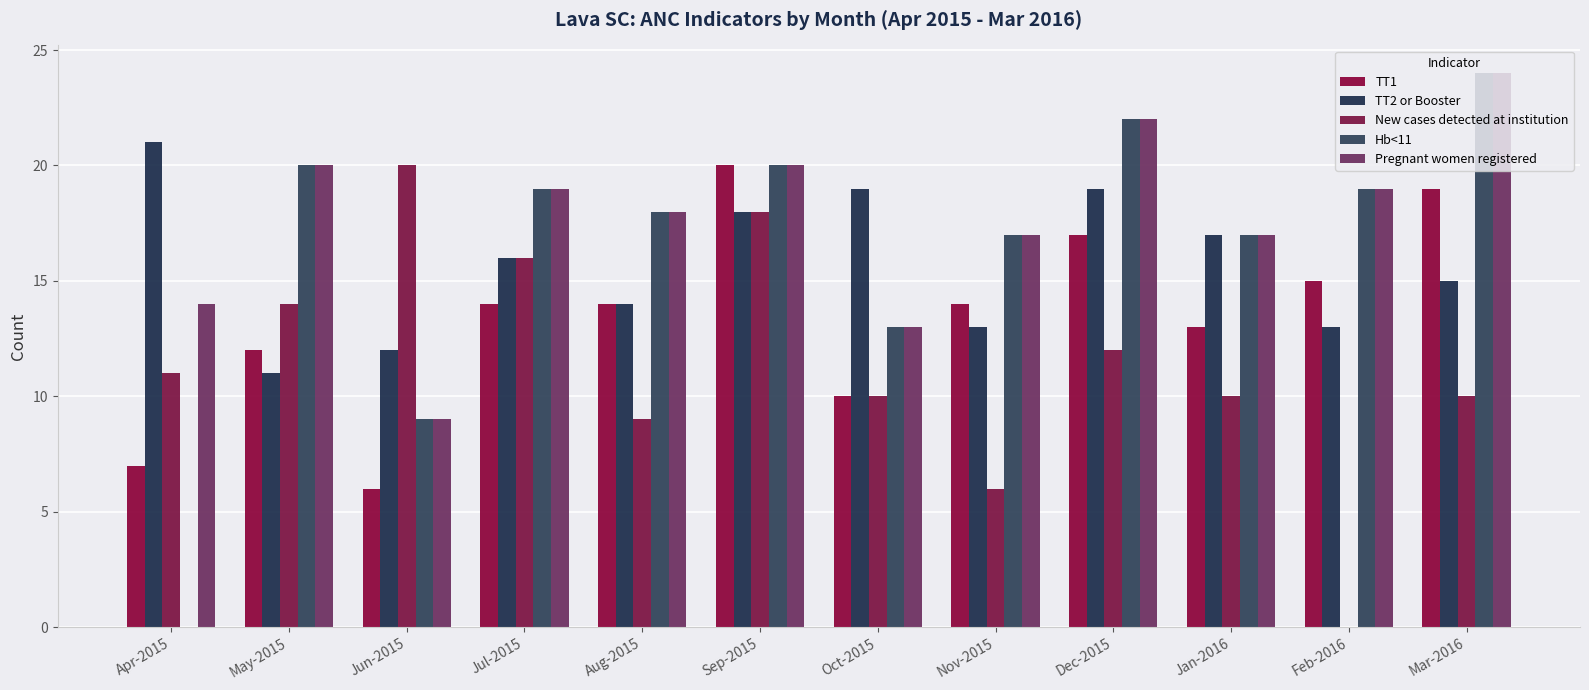

Reading left to right, extract all data points from this chart.

TT1: 7	12	6	14	14	20	10	14	17	13	15	19
TT2 or Booster: 21	11	12	16	14	18	19	13	19	17	13	15
New cases detected at institution: 11	14	20	16	9	18	10	6	12	10	0	10
Hb<11: 0	20	9	19	18	20	13	17	22	17	19	24
Pregnant women registered: 14	20	9	19	18	20	13	17	22	17	19	24